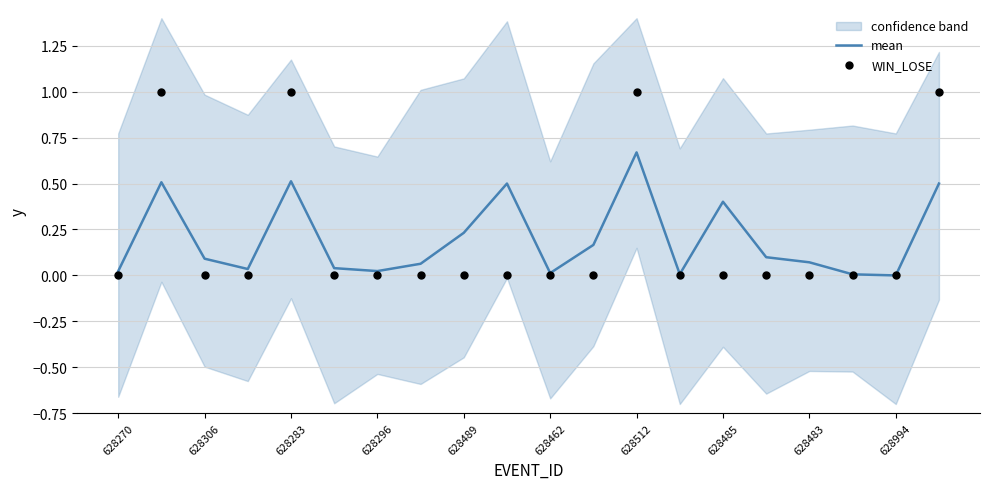

True or false: mean has a value of 0.0 at 628994.

True